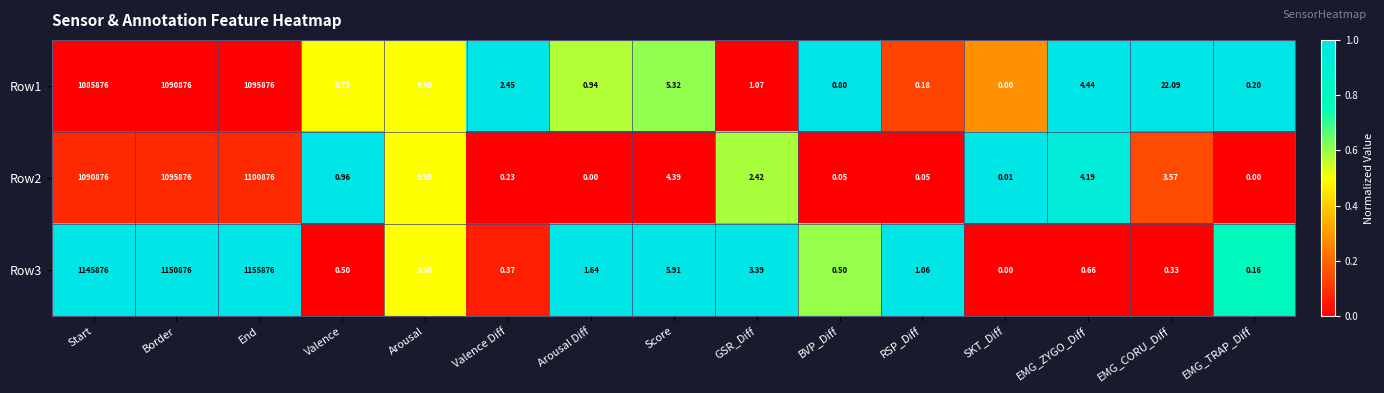

Which series has the largest range (max minus min)?

Row3